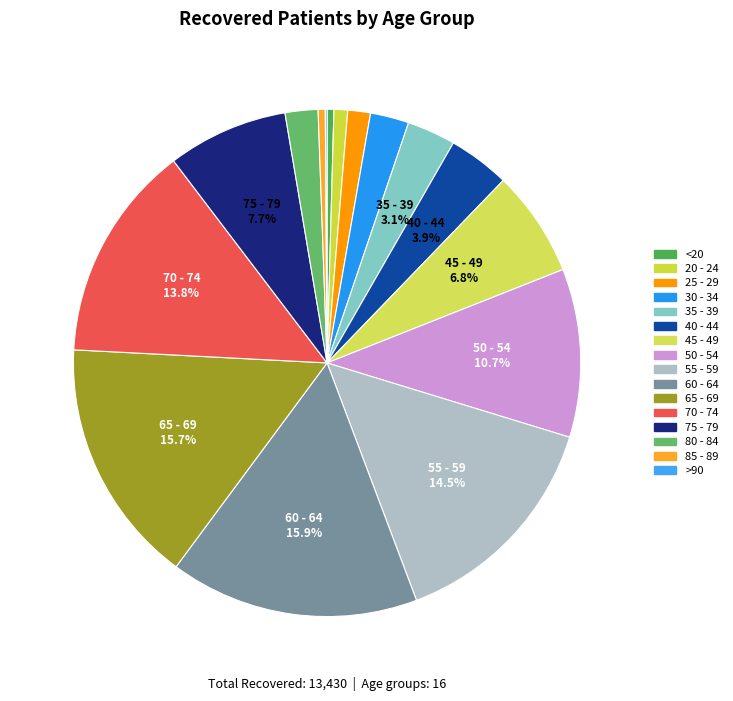

To the nearest percent, what portion does 30 - 34 represent?

2%